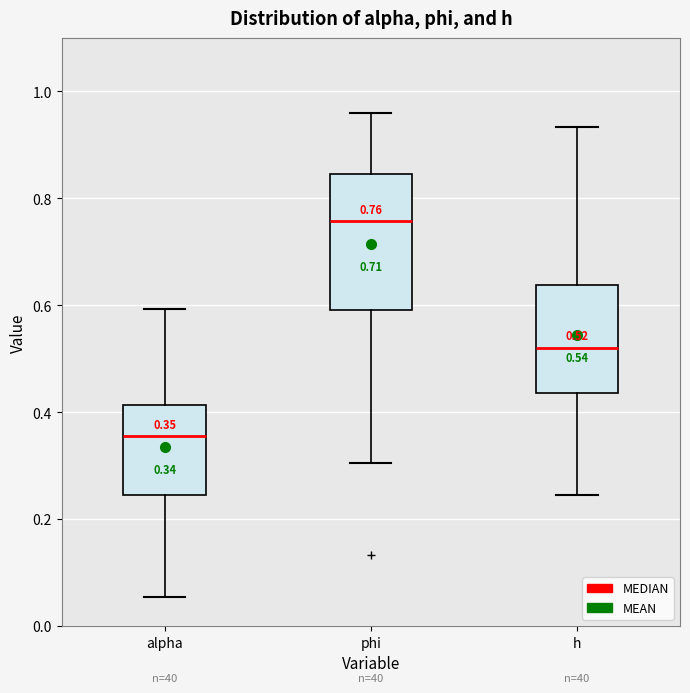

Which box has the highest median line?

phi